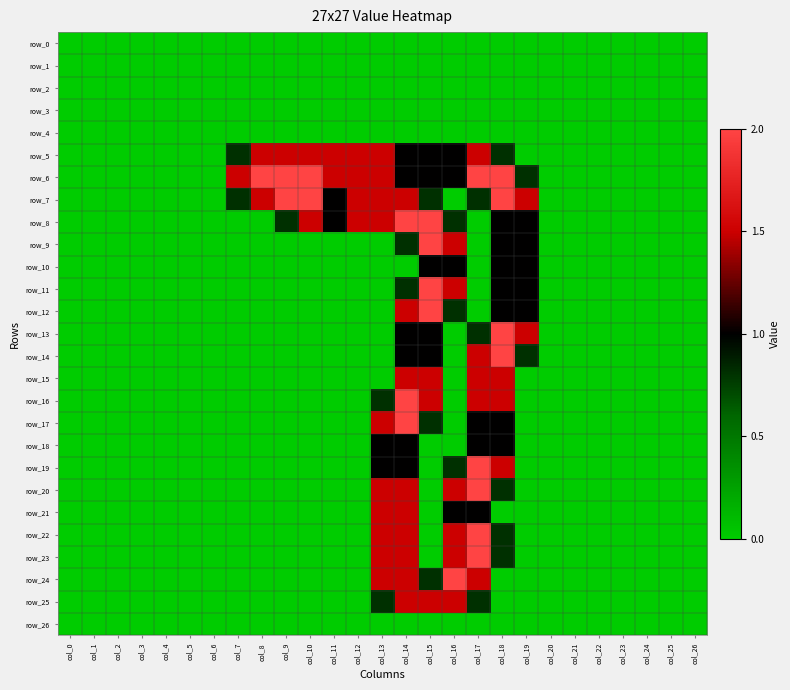

What is the total value across all series at col_7?

3.1